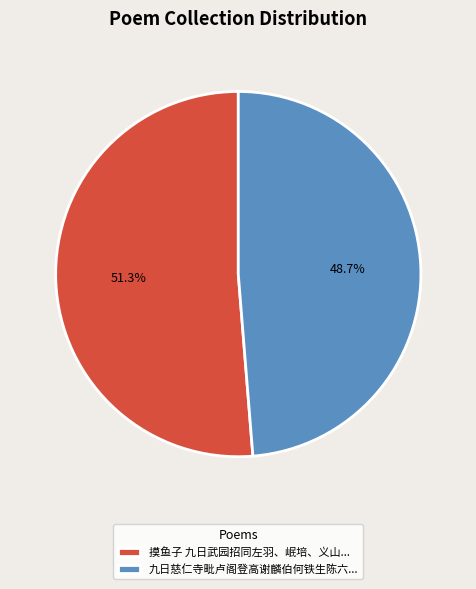

Which has a higher value, 九日慈仁寺毗卢阁登高谢麟伯何铁生陈六... or 摸鱼子 九日武园招同左羽、岷培、义山...?

摸鱼子 九日武园招同左羽、岷培、义山...